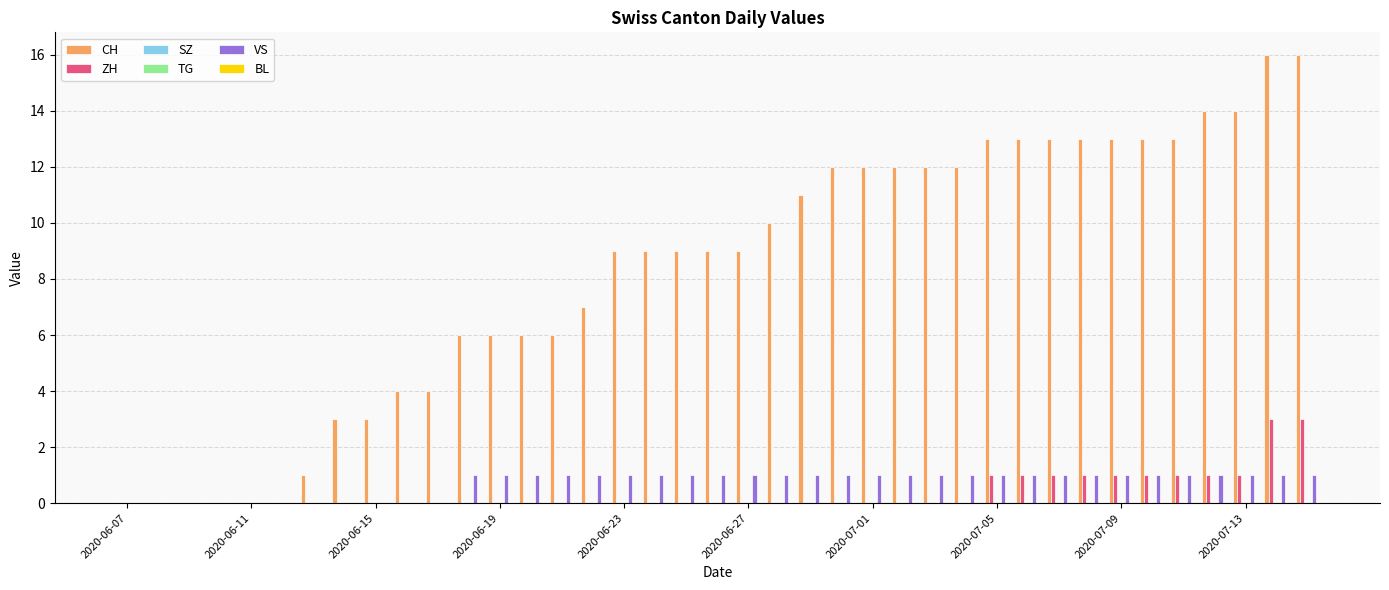

Which series has the largest range (max minus min)?

CH